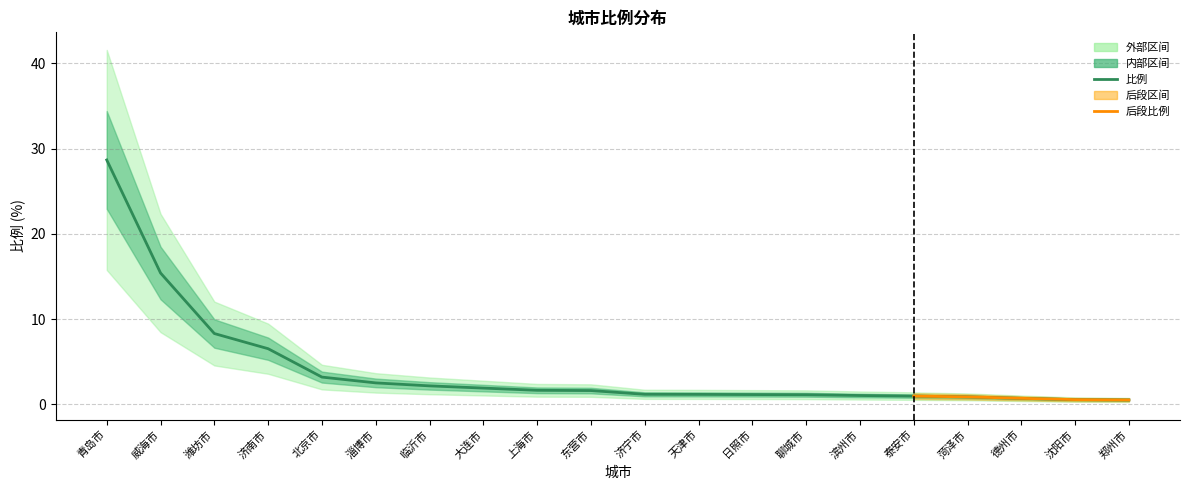

List the labels in order of value, smallest first.

郑州市, 沈阳市, 德州市, 菏泽市, 泰安市, 滨州市, 聊城市, 日照市, 天津市, 济宁市, 东营市, 上海市, 大连市, 临沂市, 淄博市, 北京市, 济南市, 潍坊市, 威海市, 青岛市